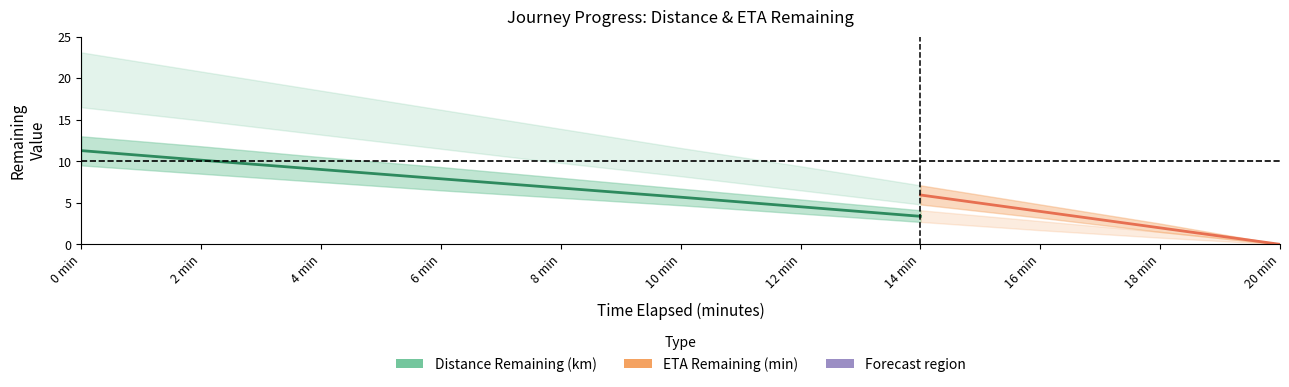

The eta_remaining_minutes series shows 3.0 at 18.0. True or false?

False